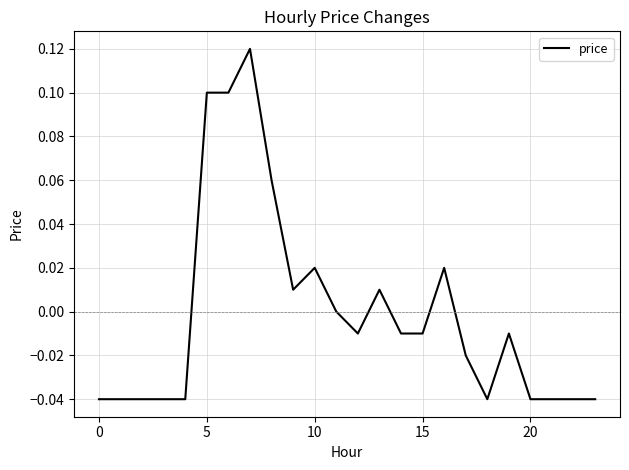

How many lines are shown in the chart?

1